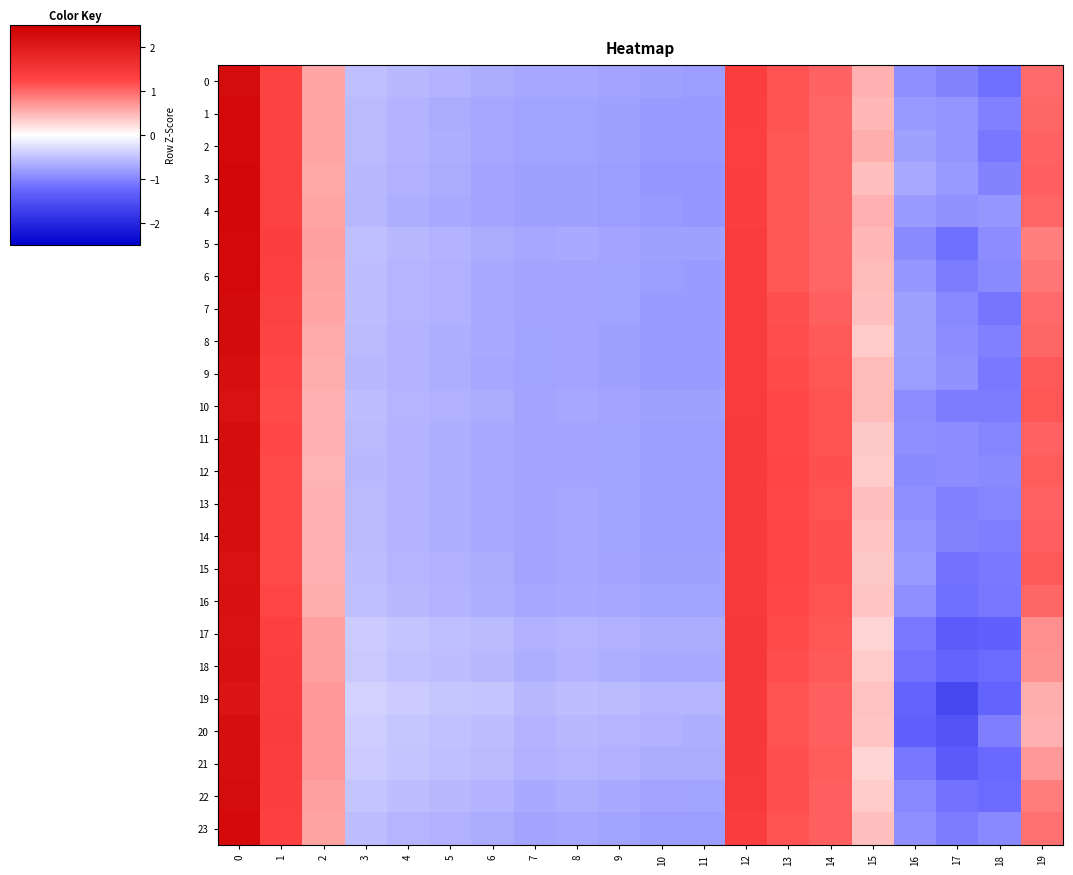

Rank the series by their maximum value, from lowest to highest.

19, 10, 17, 15, 16, 18, 14, 20, 13, 21, 9, 12, 11, 0, 22, 8, 7, 2, 23, 1, 5, 6, 3, 4